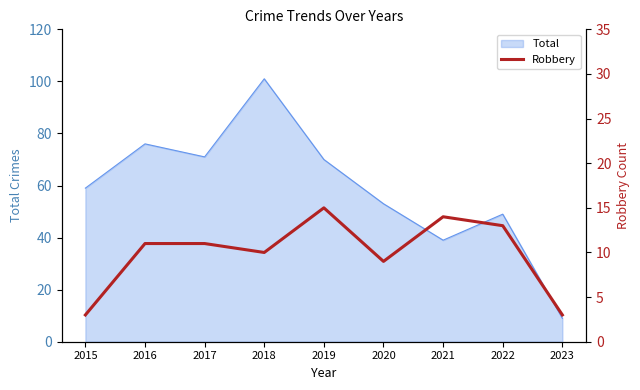

What is the sum of all values?

89